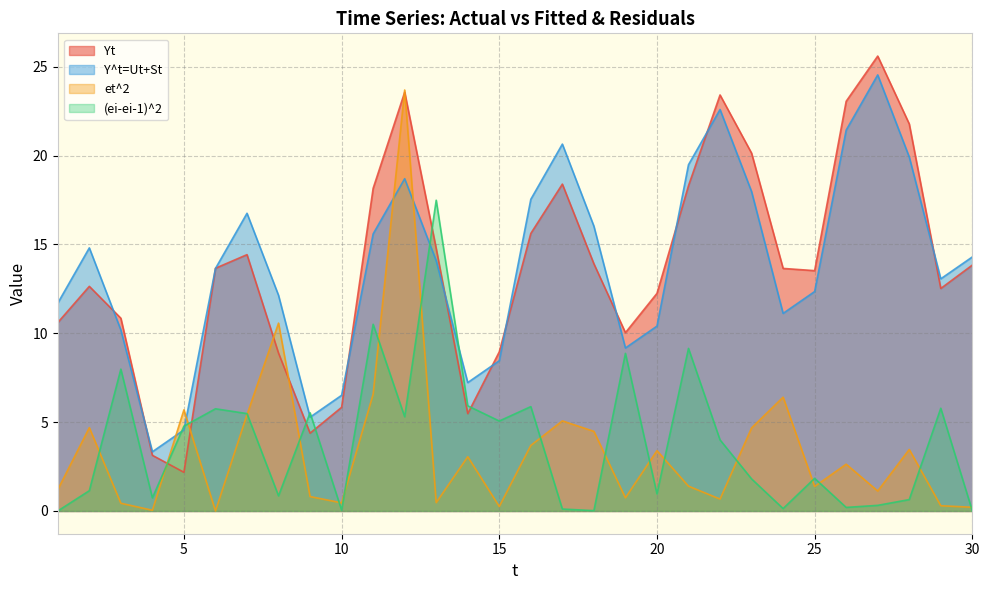

What is the approximate value of Yt at 27?

25.6